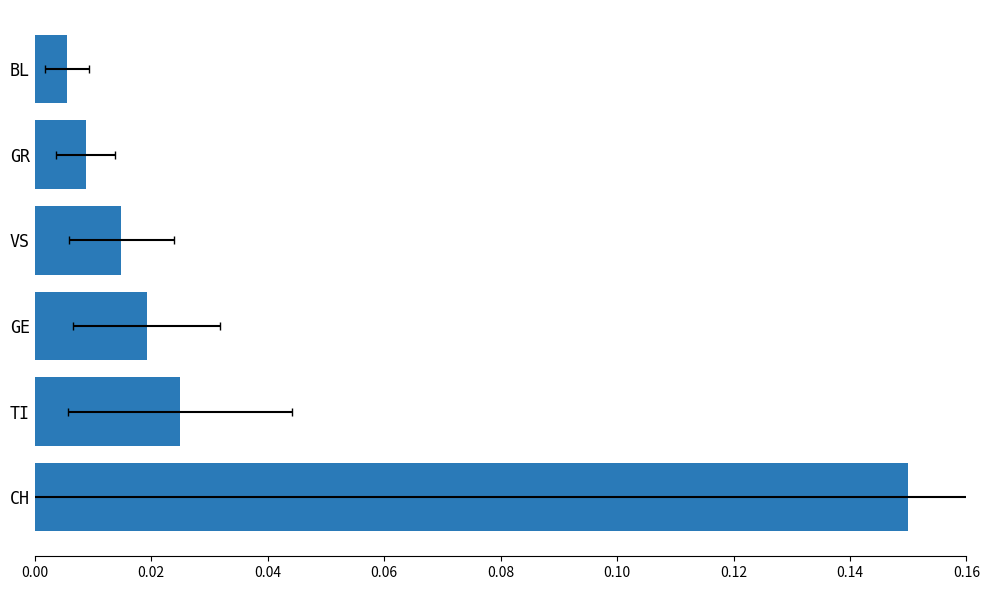

The chart shows a value of 0.0 at 0.08. True or false?

False